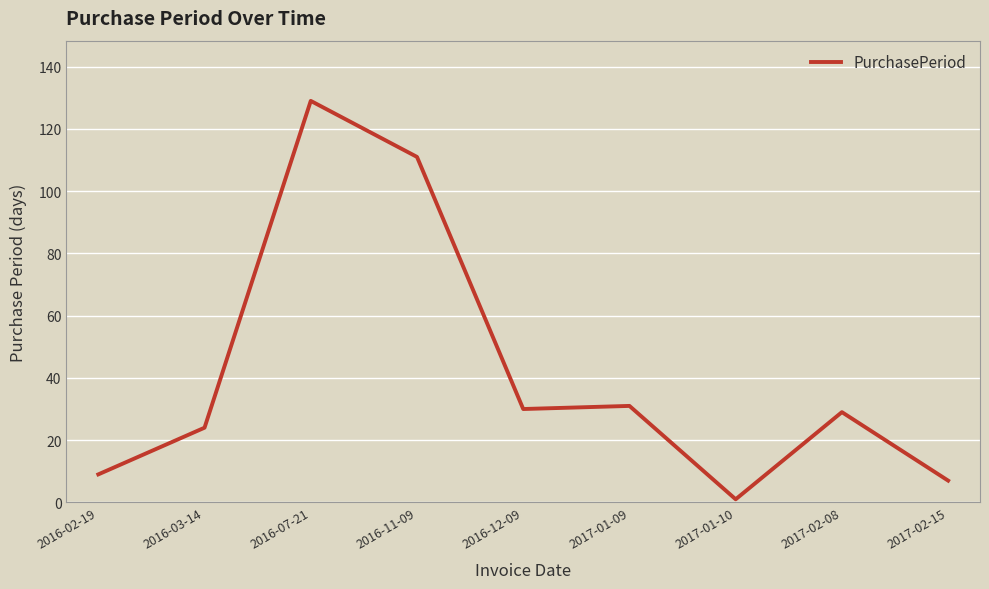

What is the difference between the maximum and minimum values?

128